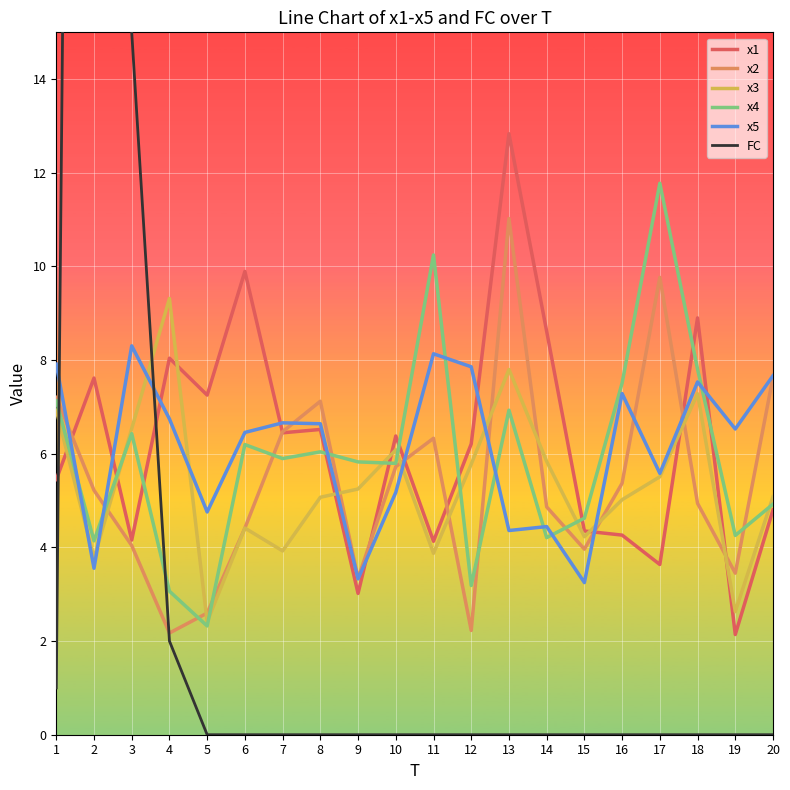

After their last crossing, which series has the higher values: FC or x4?

x4